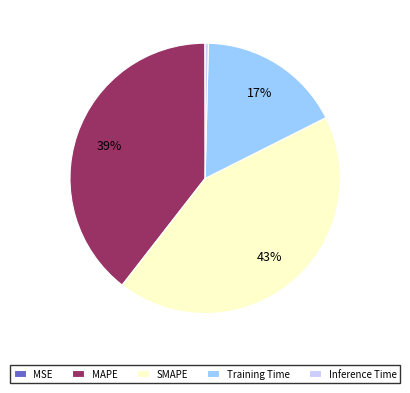

Does Inference Time represent more than half of the total?

No